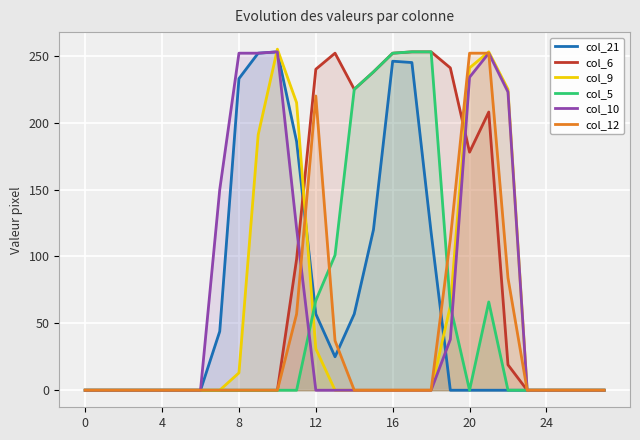

Reading left to right, what are all the values shown in this chart?

col_21: 0	0	0	0	0	0	0	44	233	252	253	186	57	25	57	120	246	245	118	0	0	0	0	0	0	0	0	0
col_6: 0	0	0	0	0	0	0	0	0	0	0	98	240	252	225	238	252	253	253	241	178	208	19	0	0	0	0	0
col_9: 0	0	0	0	0	0	0	0	13	191	255	215	31	0	0	0	0	0	0	63	241	253	225	0	0	0	0	0
col_5: 0	0	0	0	0	0	0	0	0	0	0	0	67	101	225	238	252	253	253	63	0	66	0	0	0	0	0	0
col_10: 0	0	0	0	0	0	0	150	252	252	253	121	0	0	0	0	0	0	0	38	234	252	223	0	0	0	0	0
col_12: 0	0	0	0	0	0	0	0	0	0	0	57	220	37	0	0	0	0	0	113	252	252	84	0	0	0	0	0